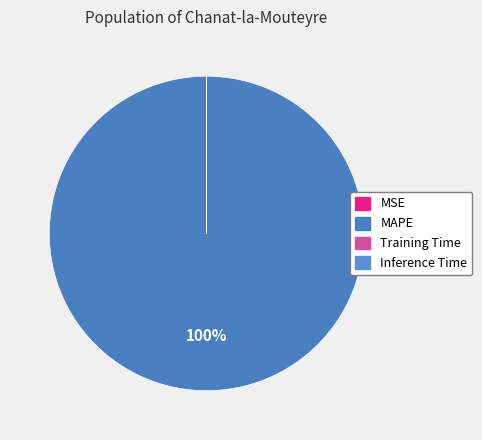

How many segments does this pie chart have?

4